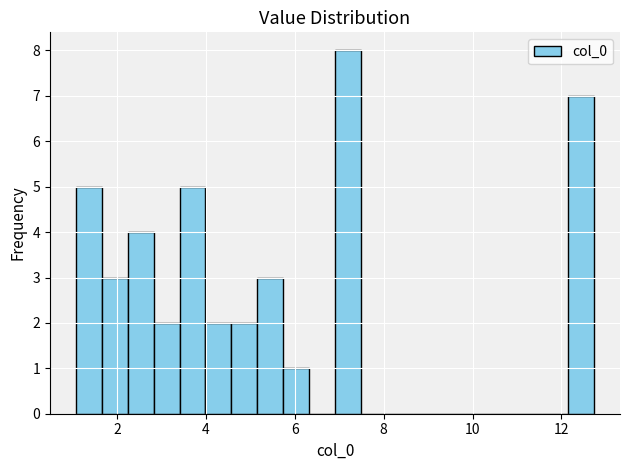

Read against the x-axis, roughly where is the centre of the tallest bar?

7.2